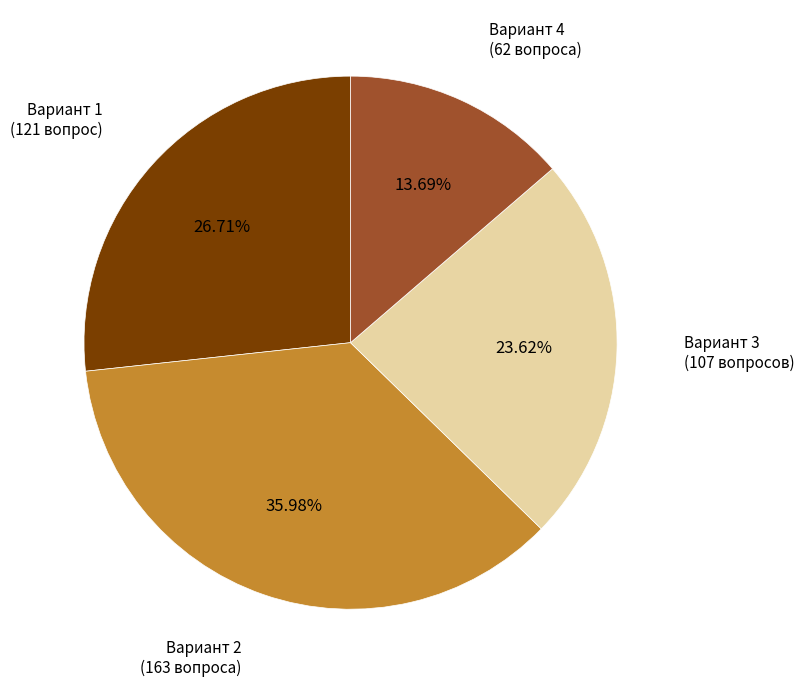

Is there a majority slice in this chart?

No